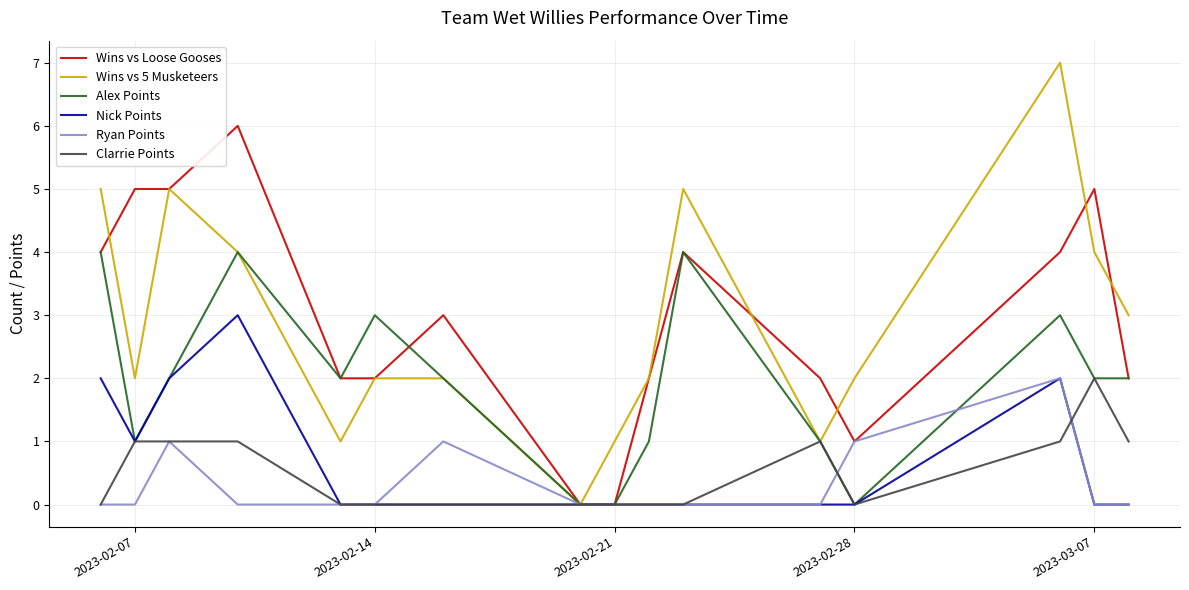

Which series has the widest spread of values?

Wins vs 5 Musketeers